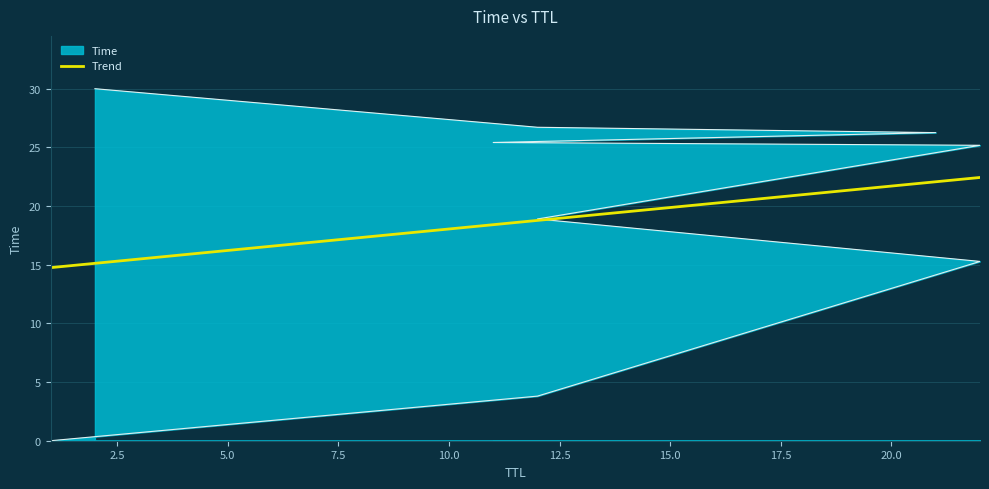

Rank the categories by value from highest to lowest.

2, 12, 21, 11, 22, 12, 22, 12, 1